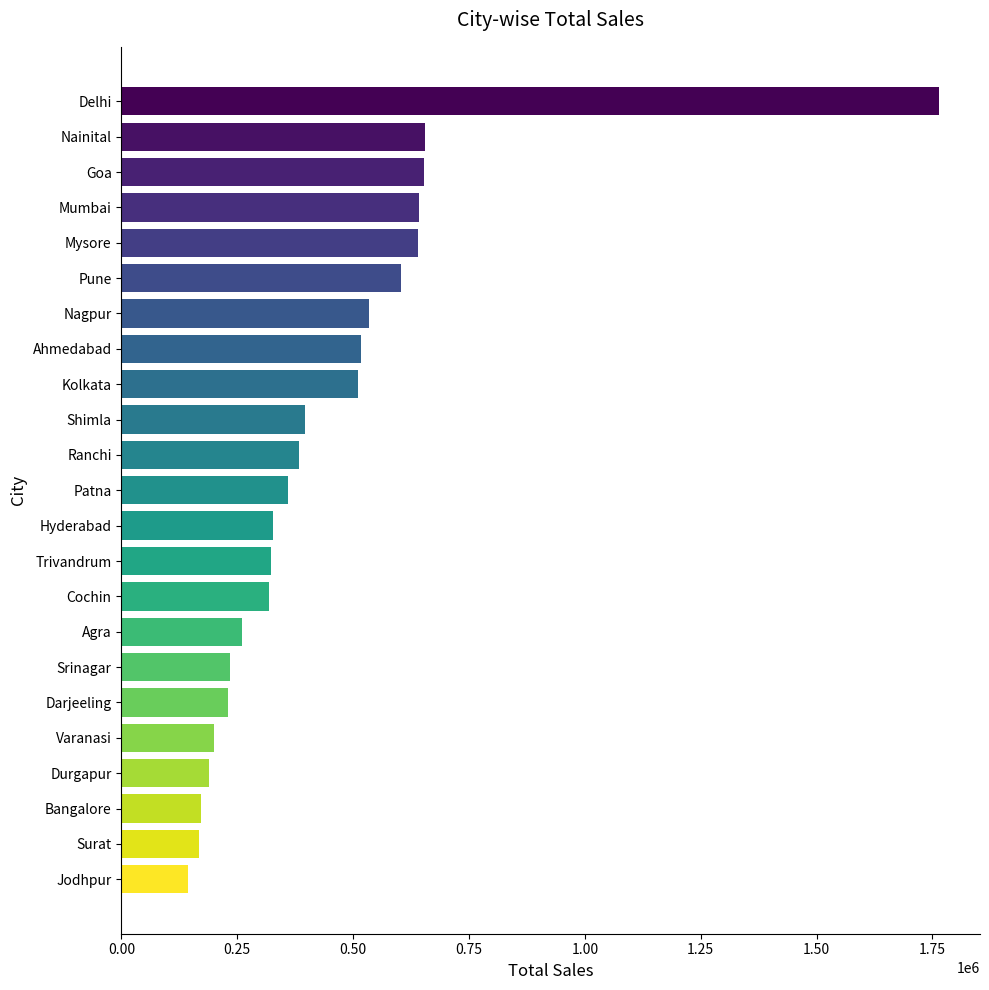

What is the value of the 1st bar from the top?

1764426